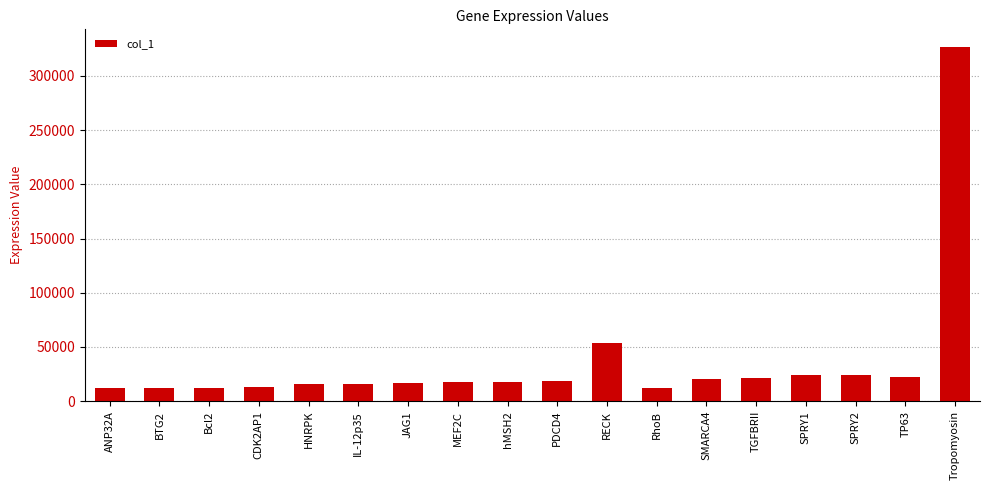

What is the sum of all values?

655632